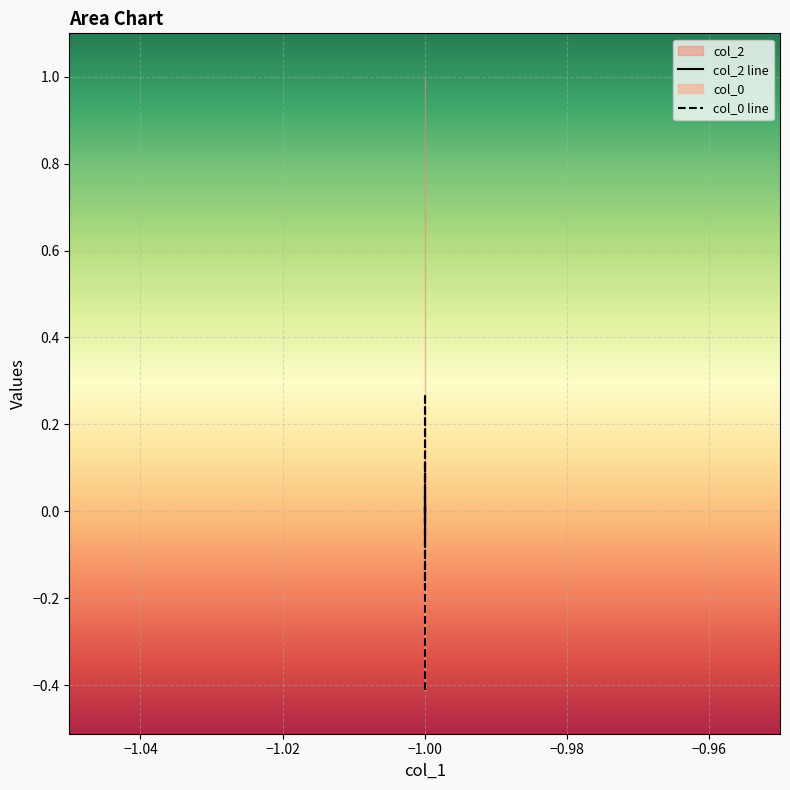

True or false: the data shows 0.2 at -1.0.

False